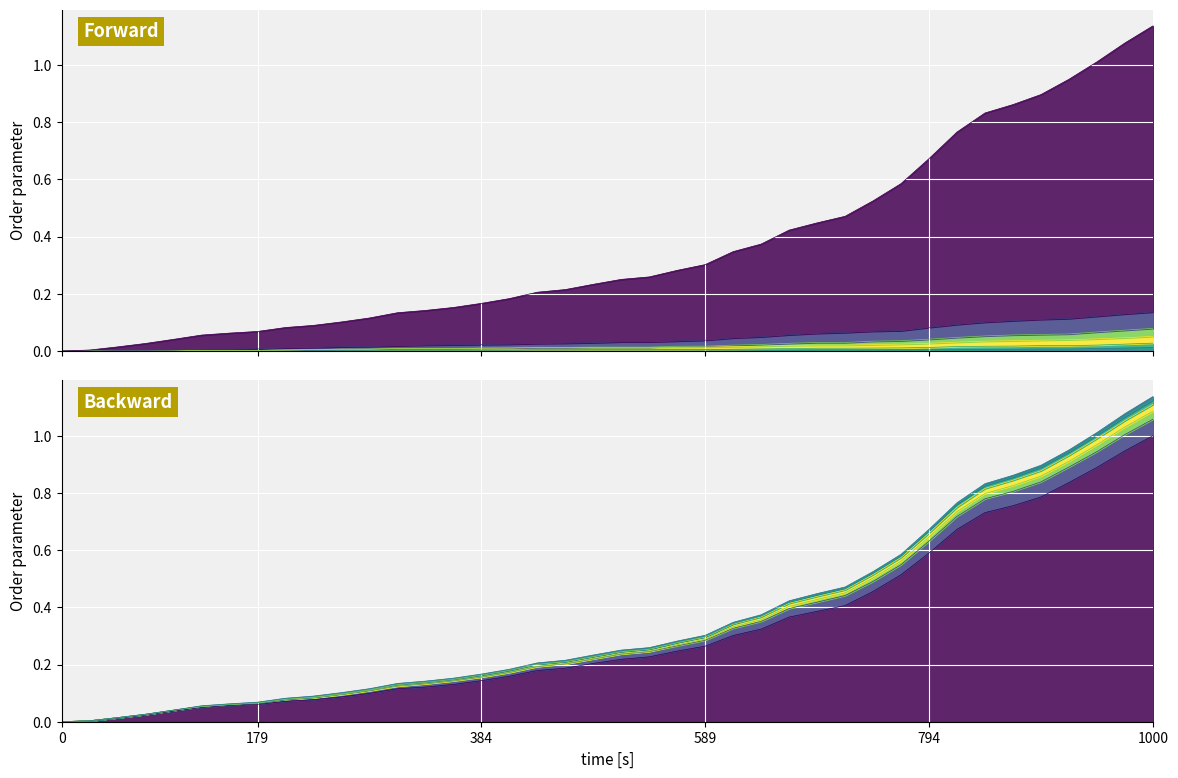

True or false: TG has more than 1 points higher than both neighbors.

False